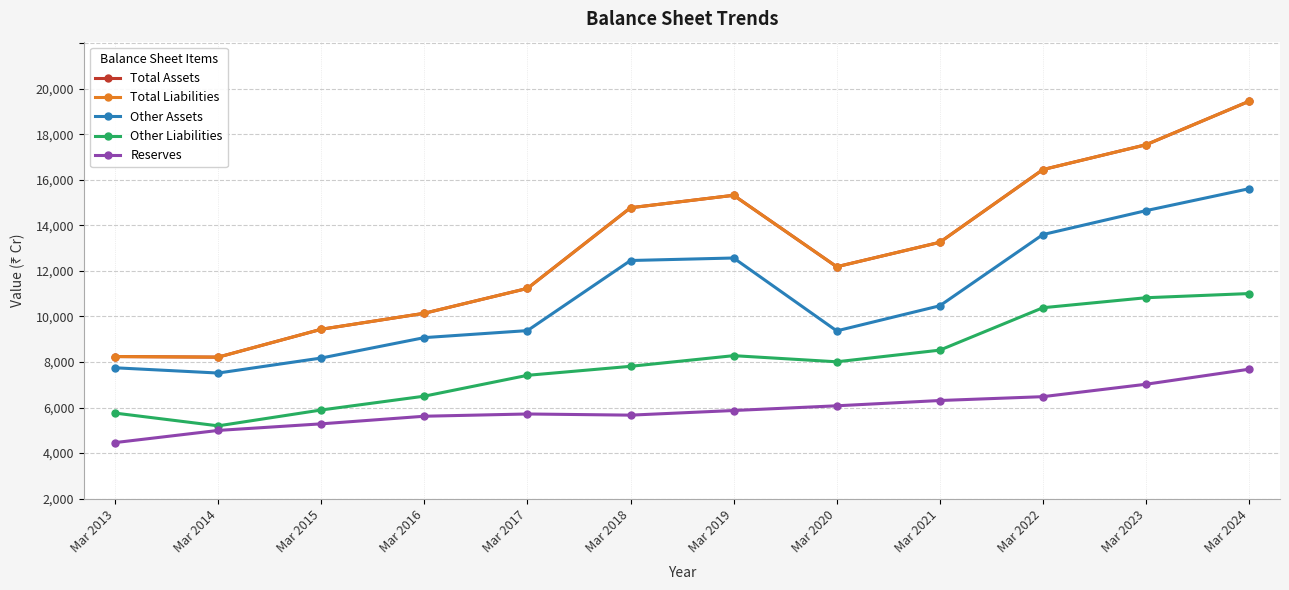

Reading right to left, what are all the values shown in this chart?

Total Assets: Mar 2024=17445	Mar 2023=15537	Mar 2022=14446	Mar 2021=11254	Mar 2020=10181	Mar 2019=13318	Mar 2018=12771	Mar 2017=9231	Mar 2016=8139	Mar 2015=7437	Mar 2014=6213	Mar 2013=6239
Total Liabilities: Mar 2024=17445	Mar 2023=15537	Mar 2022=14446	Mar 2021=11254	Mar 2020=10181	Mar 2019=13318	Mar 2018=12771	Mar 2017=9231	Mar 2016=8139	Mar 2015=7437	Mar 2014=6213	Mar 2013=6239
Other Assets: Mar 2024=13607	Mar 2023=12644	Mar 2022=11594	Mar 2021=8468	Mar 2020=7366	Mar 2019=10565	Mar 2018=10455	Mar 2017=7378	Mar 2016=7070	Mar 2015=6174	Mar 2014=5515	Mar 2013=5746
Other Liabilities: Mar 2024=9004	Mar 2023=8821	Mar 2022=8382	Mar 2021=6520	Mar 2020=6009	Mar 2019=6278	Mar 2018=5810	Mar 2017=5415	Mar 2016=4500	Mar 2015=3893	Mar 2014=3197	Mar 2013=3757
Reserves: Mar 2024=5683	Mar 2023=5023	Mar 2022=4478	Mar 2021=4309	Mar 2020=4077	Mar 2019=3870	Mar 2018=3667	Mar 2017=3718	Mar 2016=3619	Mar 2015=3285	Mar 2014=2996	Mar 2013=2462